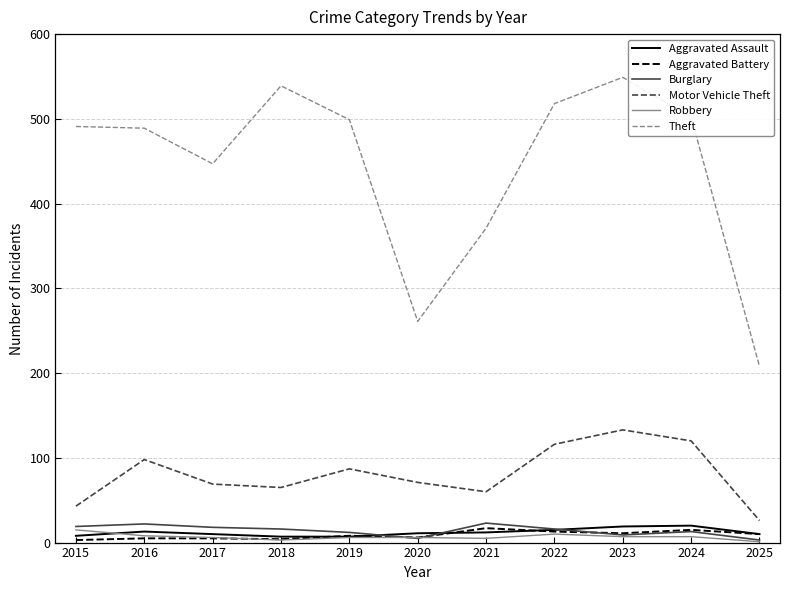

True or false: Motor Vehicle Theft has more than 0 interior local peaks.

True